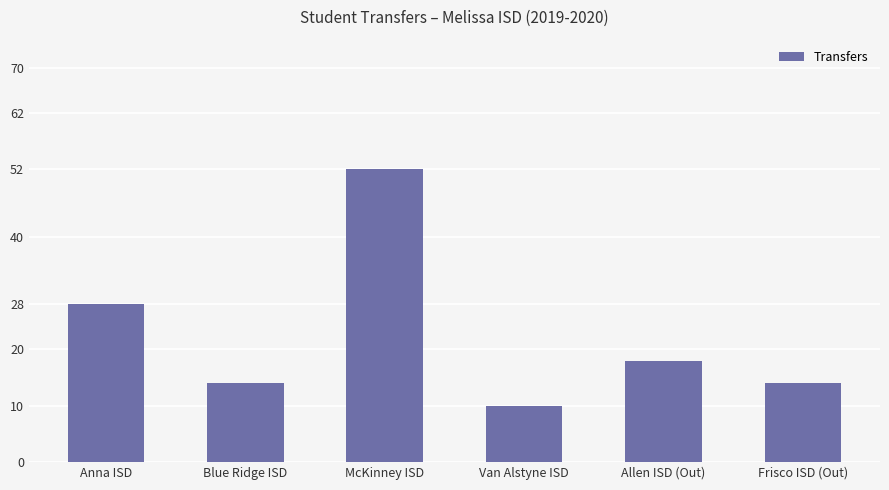

Reading left to right, transcribe all the data shown in this chart.

Anna ISD=28	Blue Ridge ISD=14	McKinney ISD=52	Van Alstyne ISD=10	Allen ISD (Out)=18	Frisco ISD (Out)=14